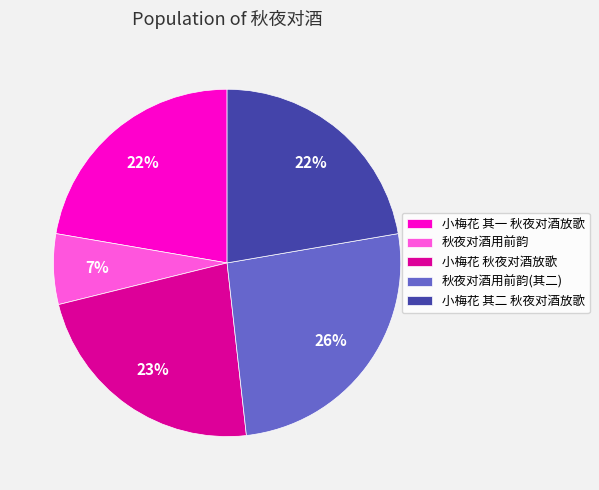

Combined, do 秋夜对酒用前韵 and 秋夜对酒用前韵(其二) account for over 50%?

No